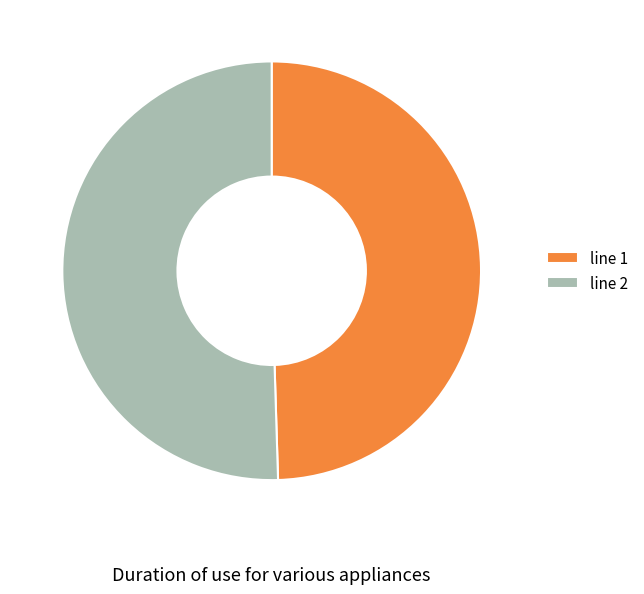

How many slices are in this pie chart?

2